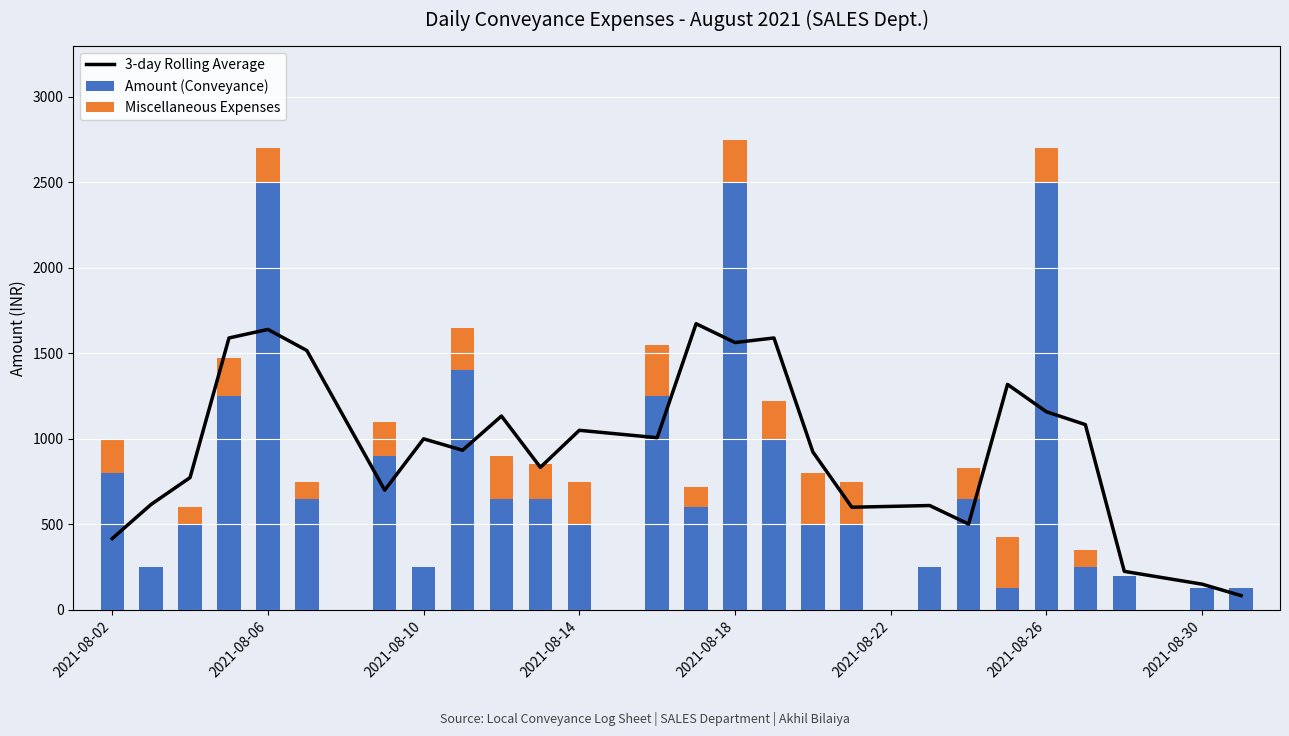

What is the maximum value for Amount (Conveyance)?

2500